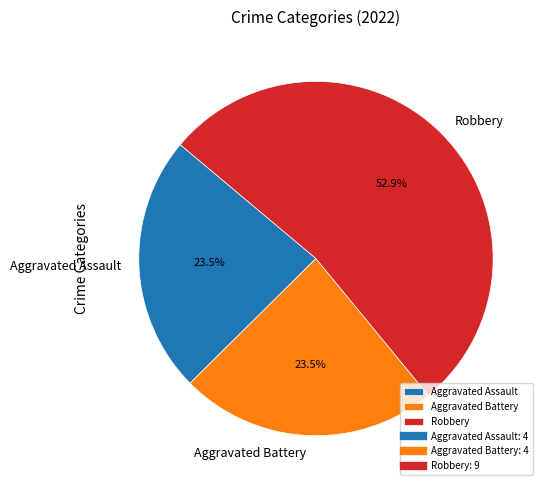

Is there any slice that represents more than half of the pie?

Yes